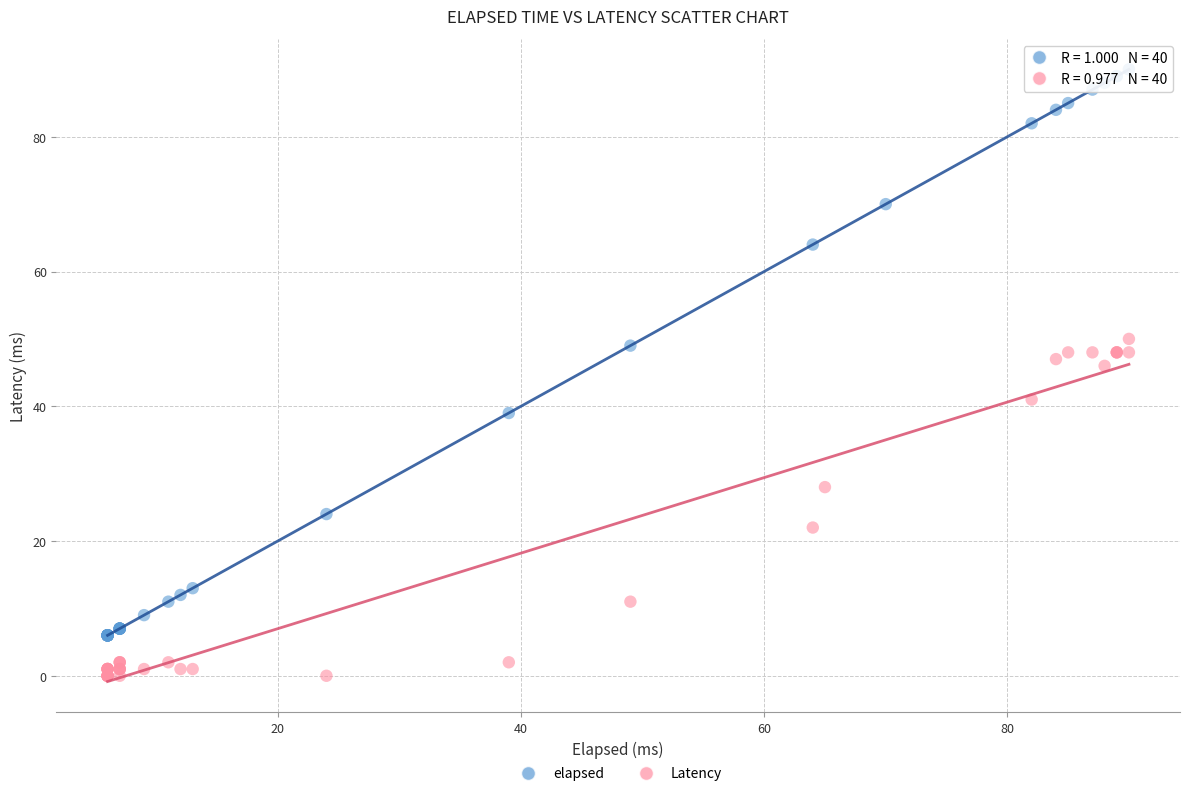

Which series has the largest Y range (max minus min)?

elapsed